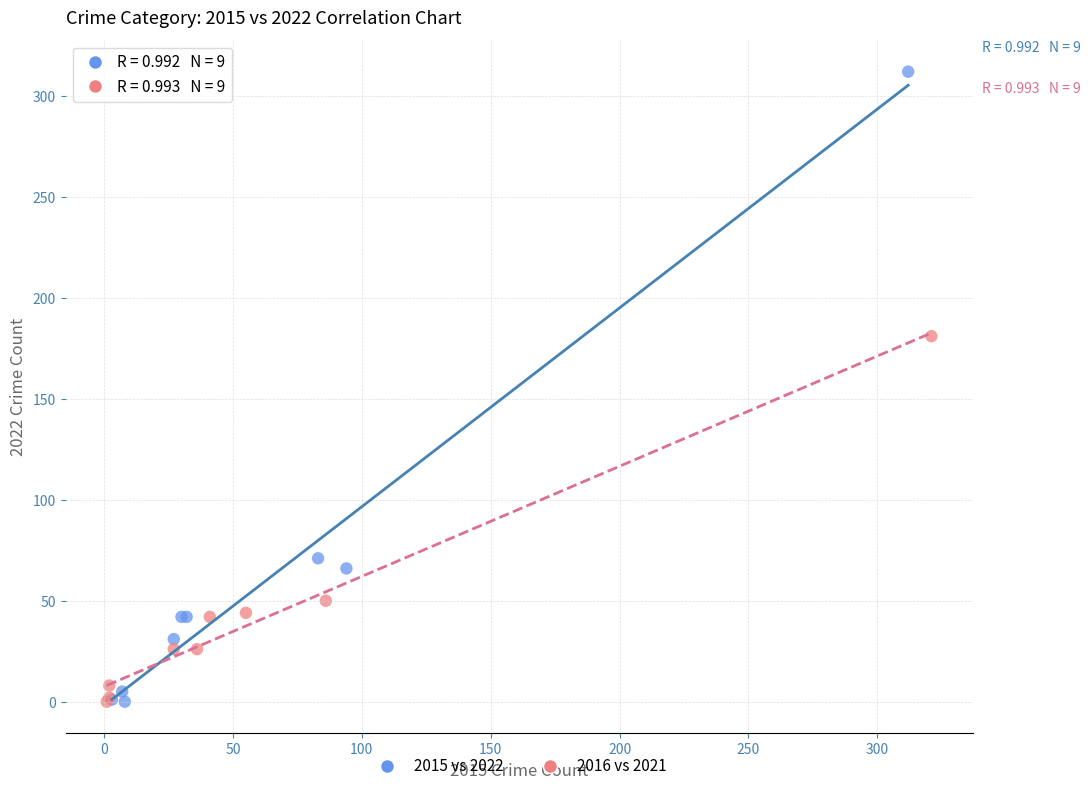

What are all the series names shown in the legend?

2015 vs 2022, 2016 vs 2021